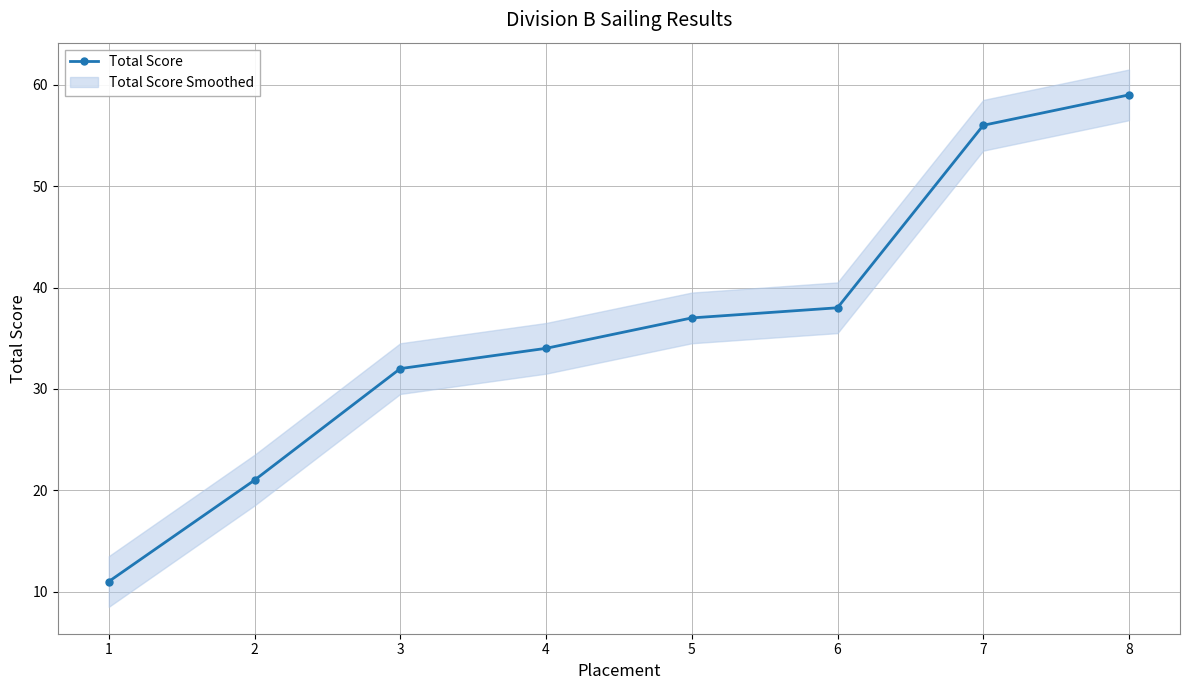

Rank the categories by value from lowest to highest.

1, 2, 3, 4, 5, 6, 7, 8